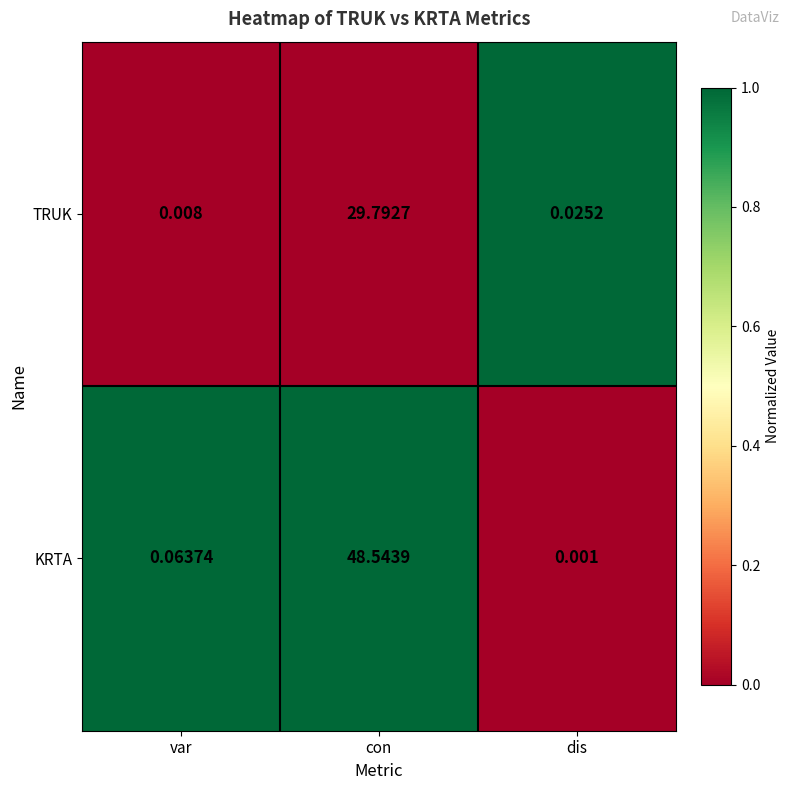

What is the greatest value displayed?

48.5